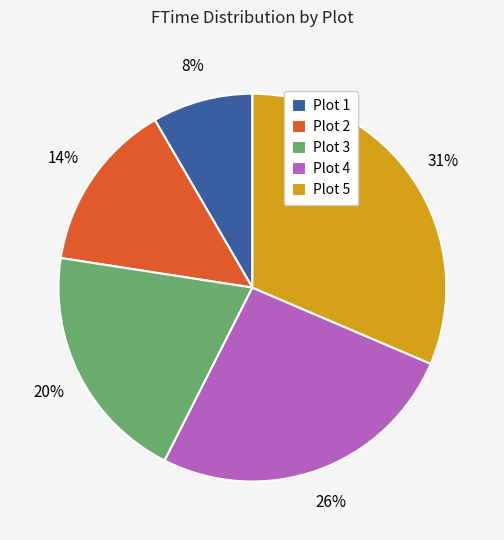

To the nearest percent, what percentage of the pie is Plot 3?

20%